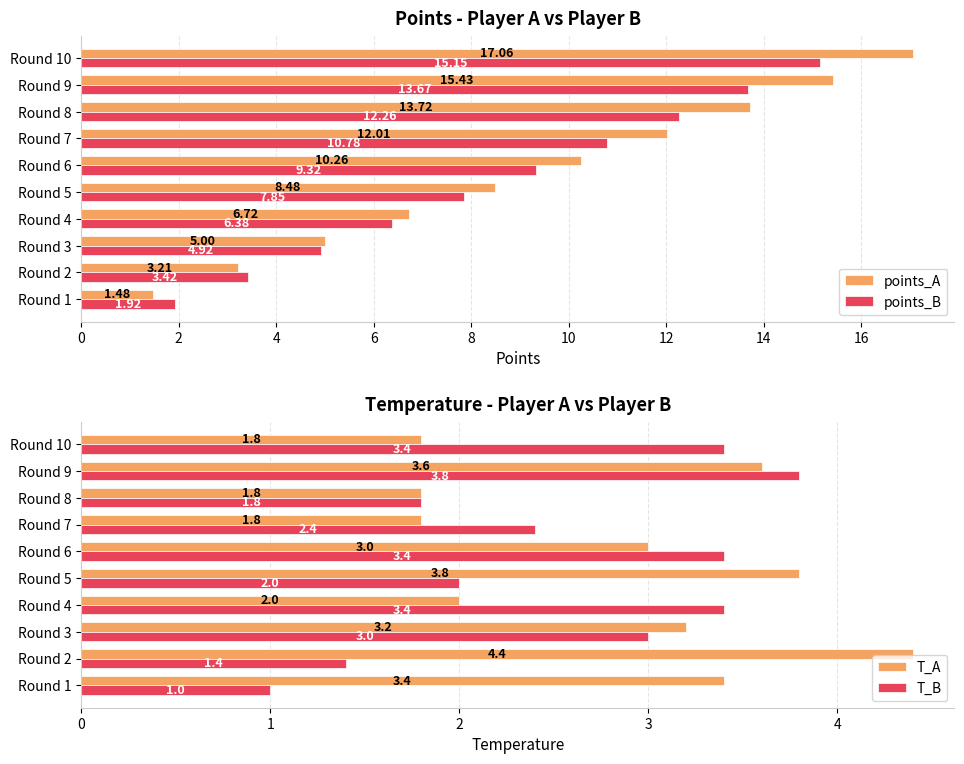

What is the approximate value of points_B at 10?

9.3